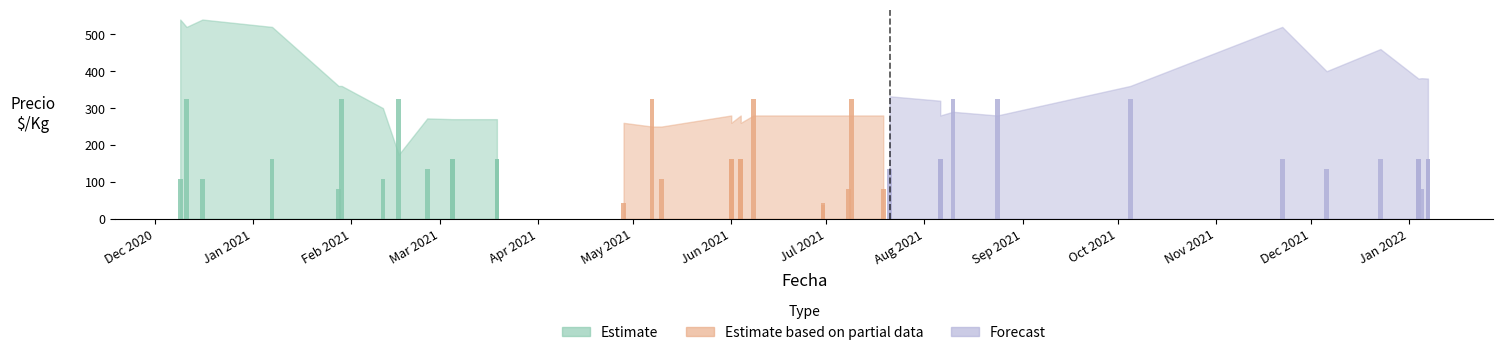

What is the sum of all Precio minimo values?

13329